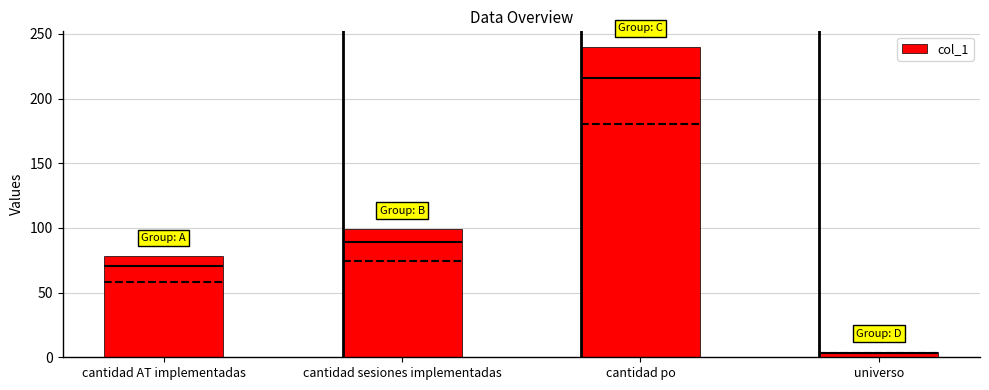

Which has a higher value, cantidad AT implementadas or cantidad sesiones implementadas?

cantidad sesiones implementadas